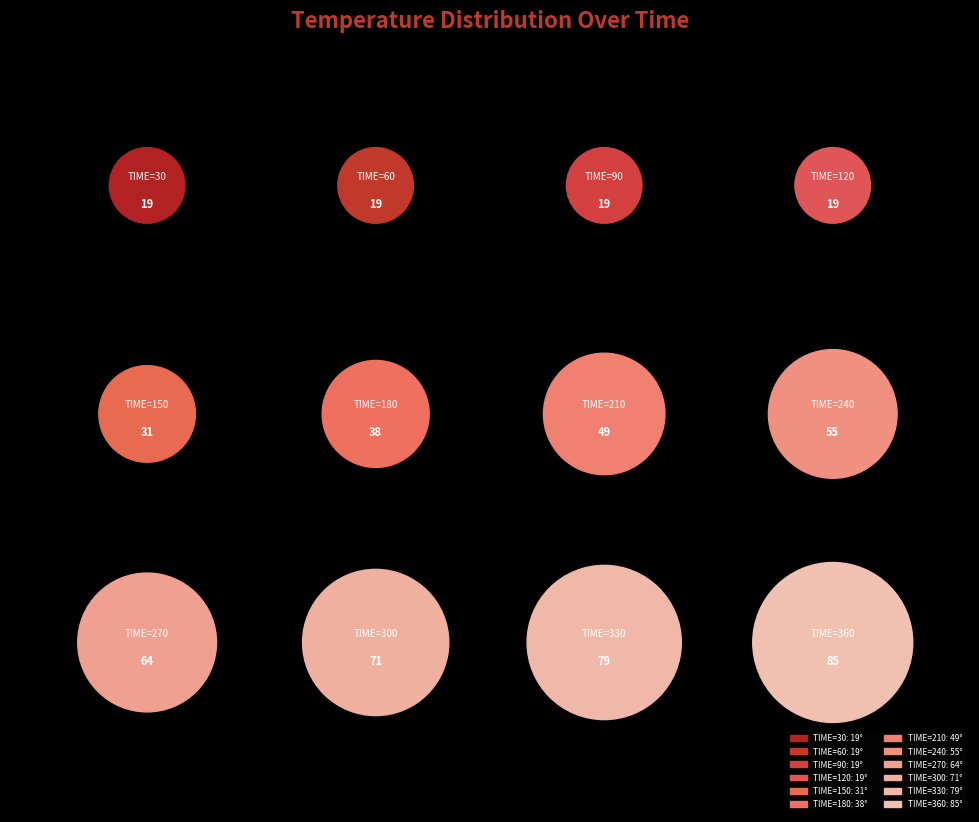

What percentage do 300 and 330 together represent?

27.4%